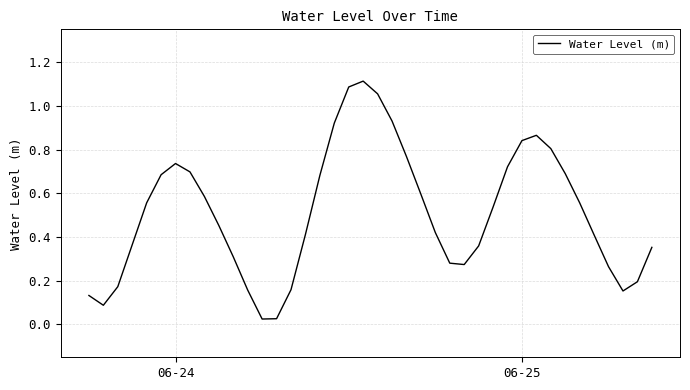

Does the chart have visible grid lines?

Yes